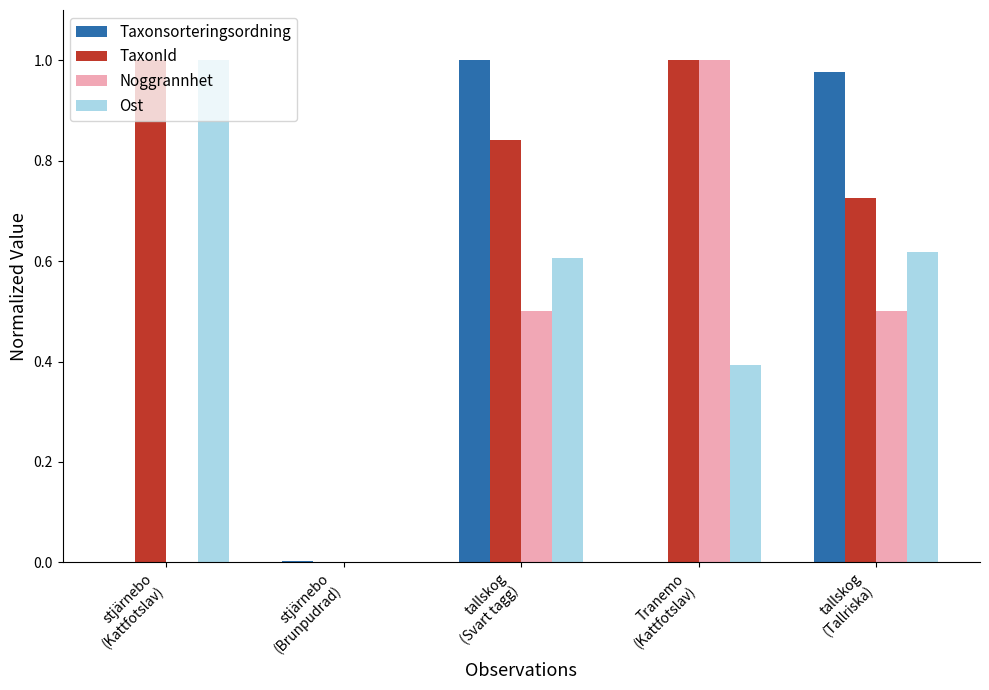

What is the average value of the TaxonId series?

0.7